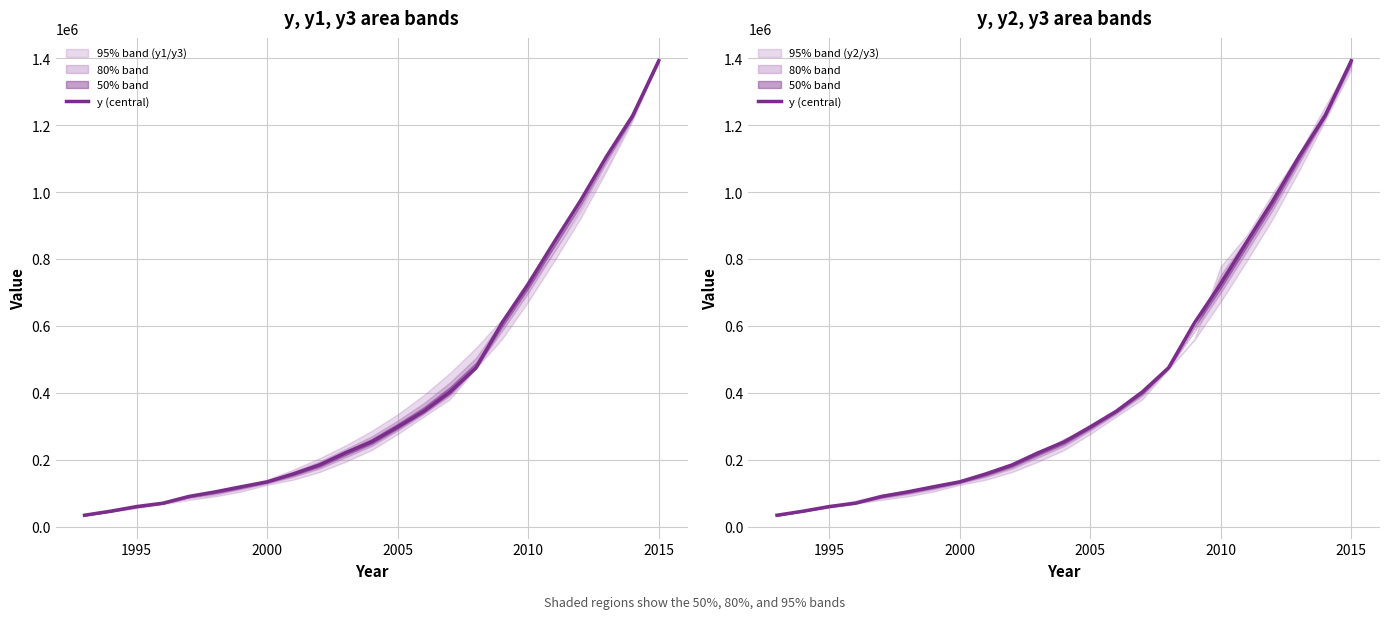

True or false: the data shows 83754.8 at 13.

False